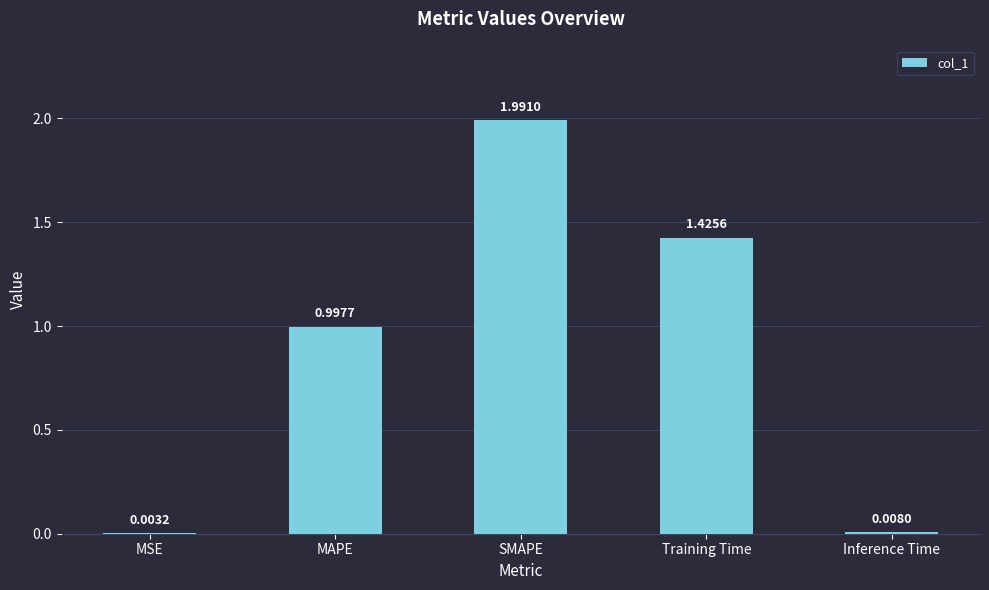

At which category does the chart reach its peak across all series?

SMAPE